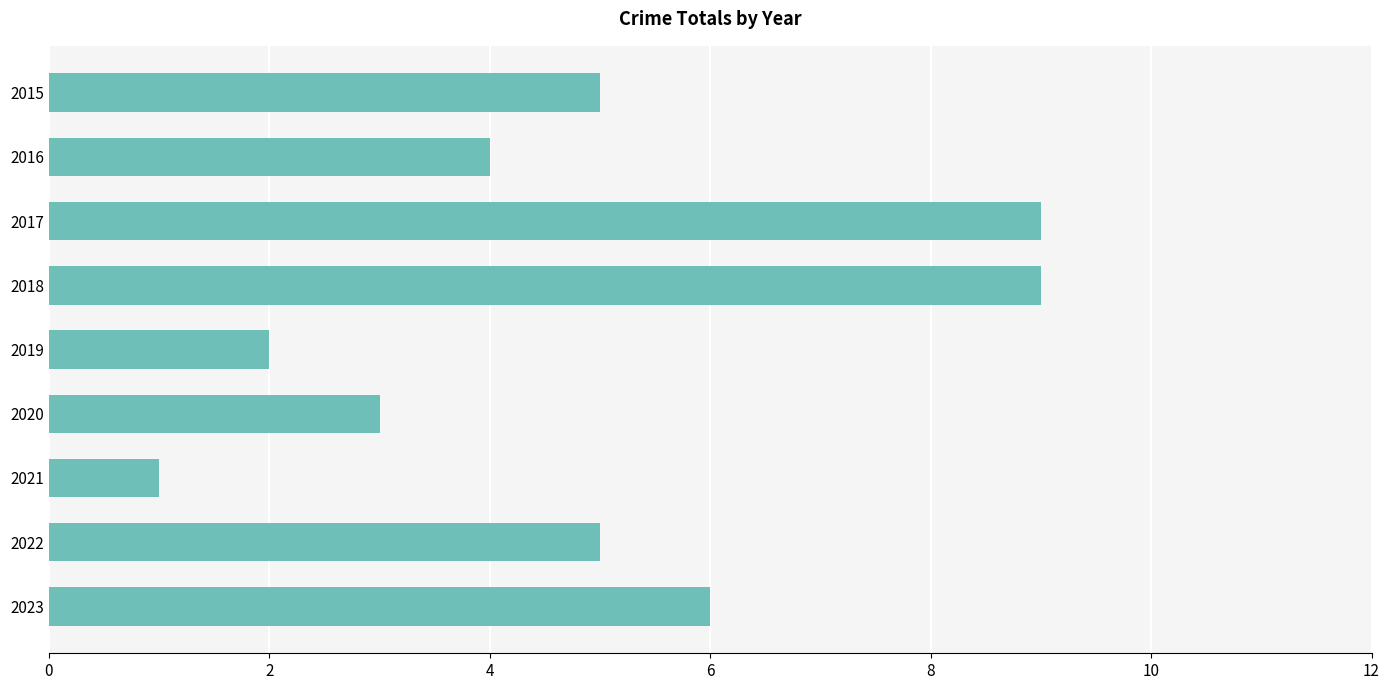

True or false: the data shows 6 at 2023.

True